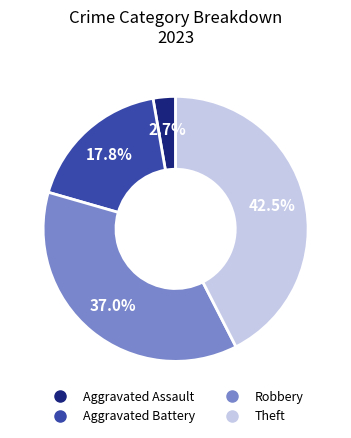

To the nearest percent, what is the average slice percentage?

25%